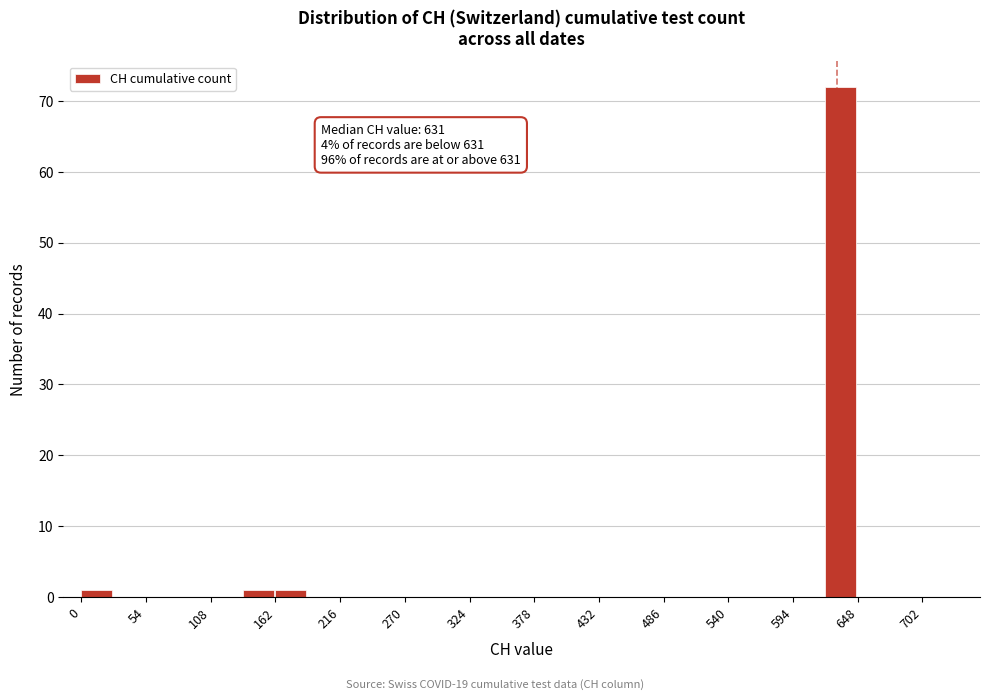

Read against the x-axis, roughly where is the centre of the tallest bar?

630